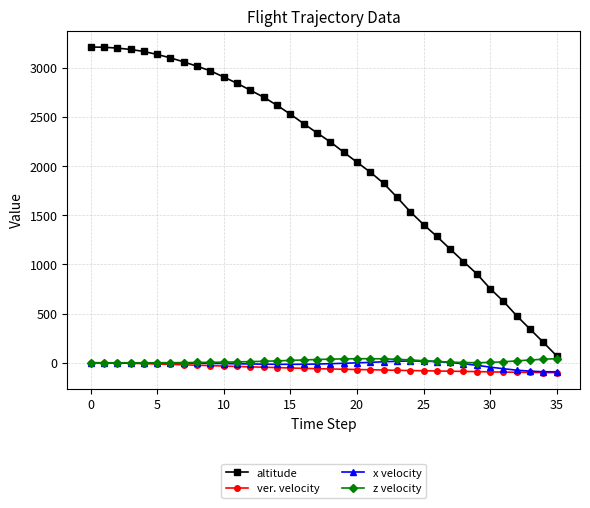

What is the smallest value displayed?

-100.1